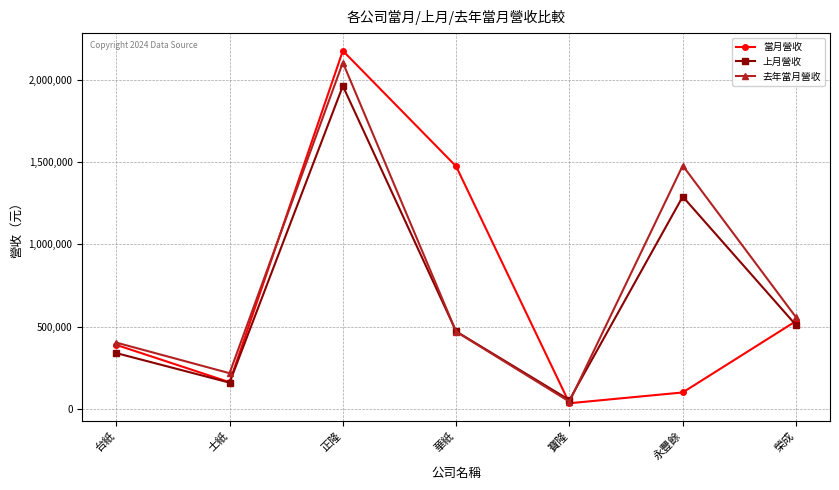

In 當月營收, how many points are higher than both neighbors (excluding endpoints)?

1